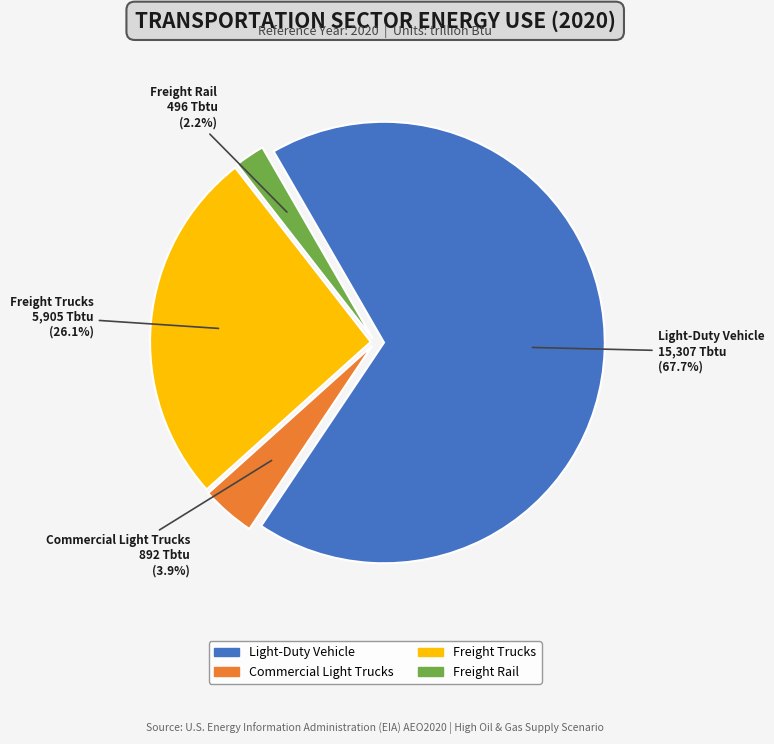

Which category has the biggest portion of the pie?

Light-Duty Vehicle